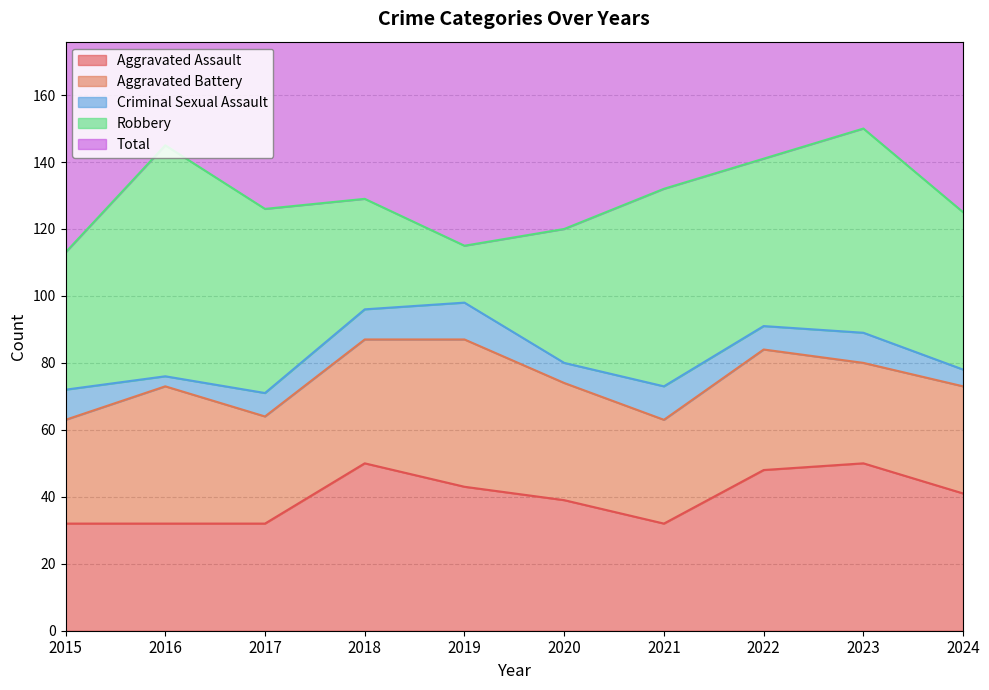

How many lines are shown in the chart?

5